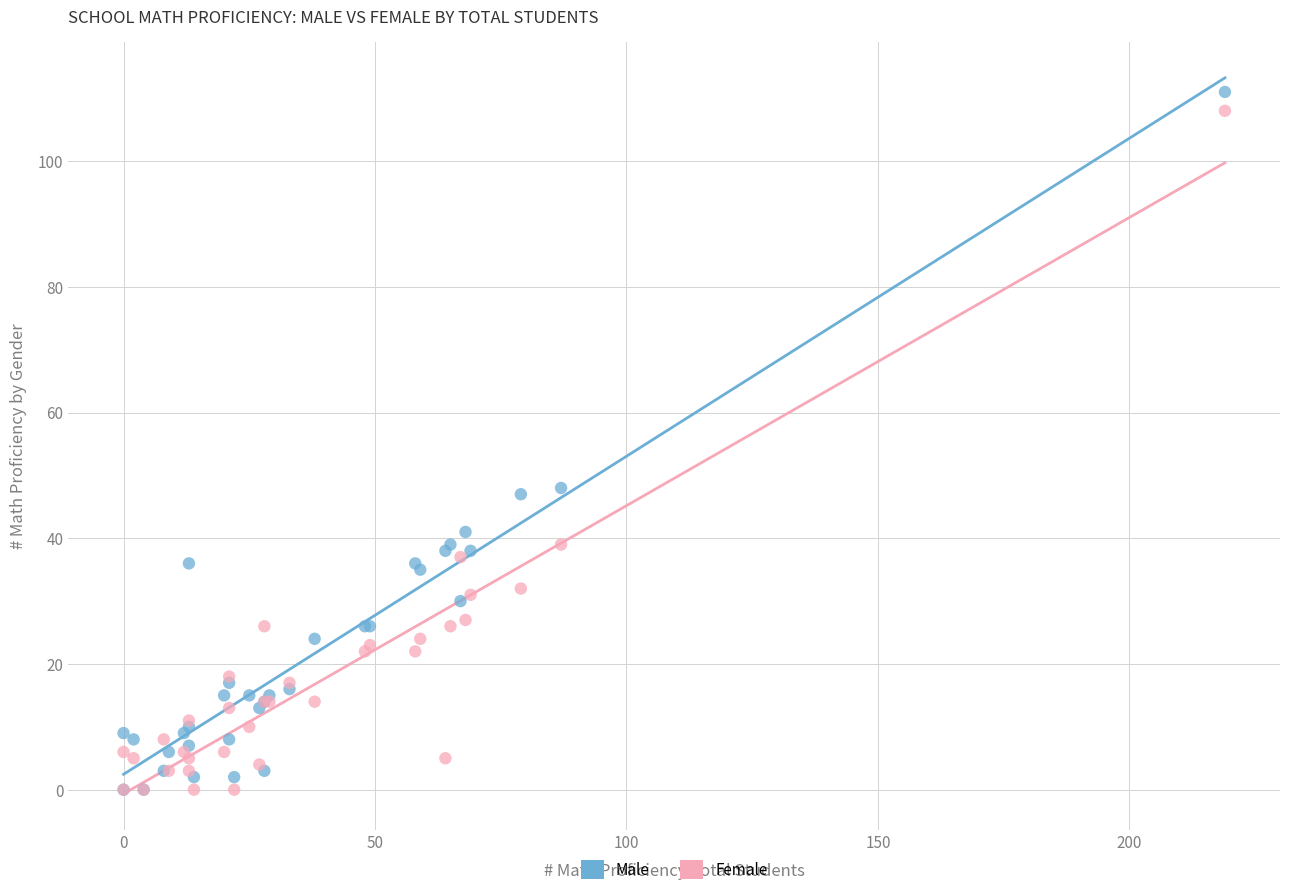

What are all the series names shown in the legend?

Male, Female